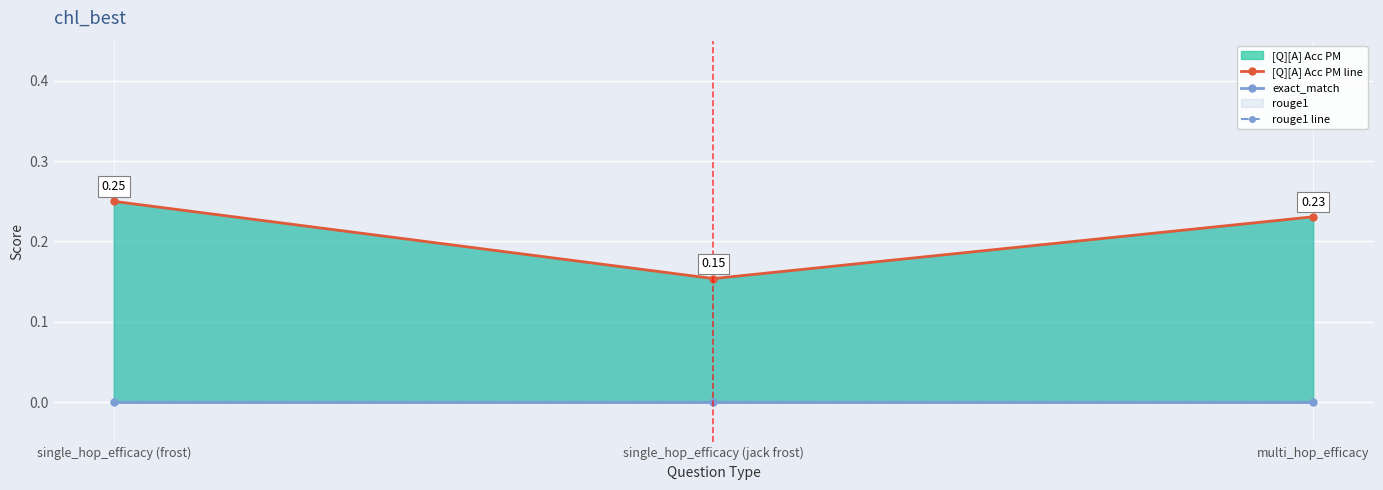

Does the chart display data point markers on the line(s)?

Yes